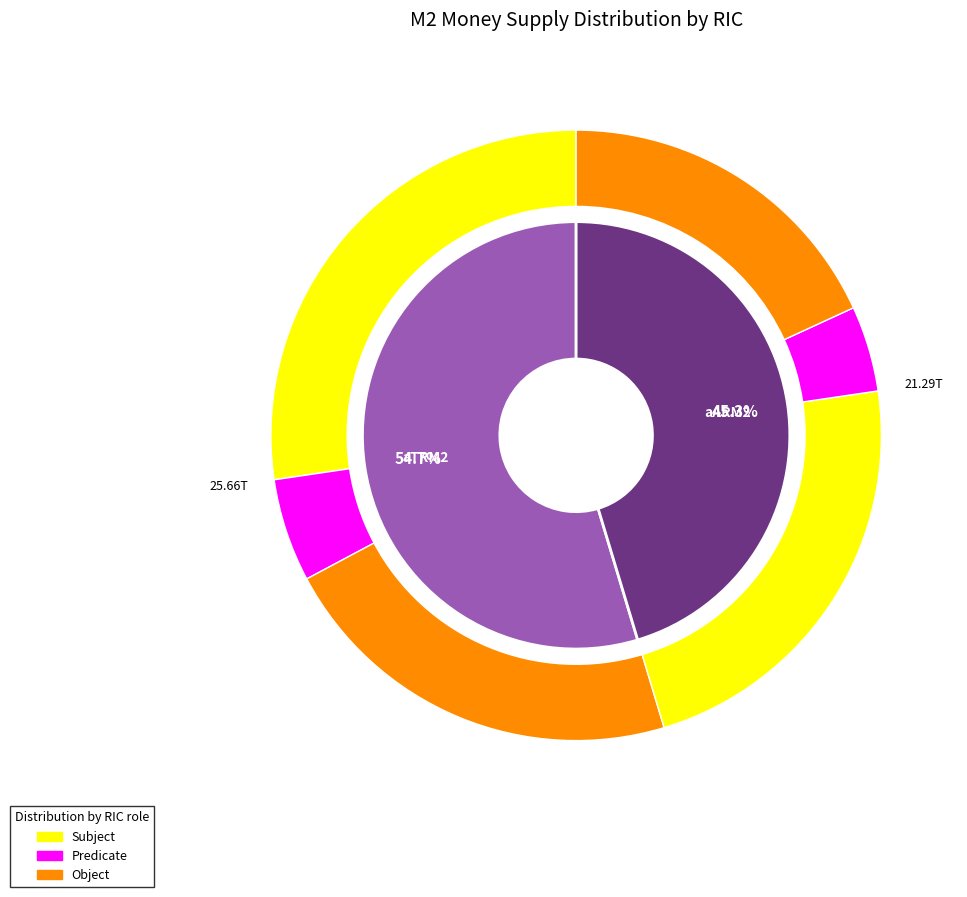

The aTRM2 slice represents 68% of the pie. True or false?

False